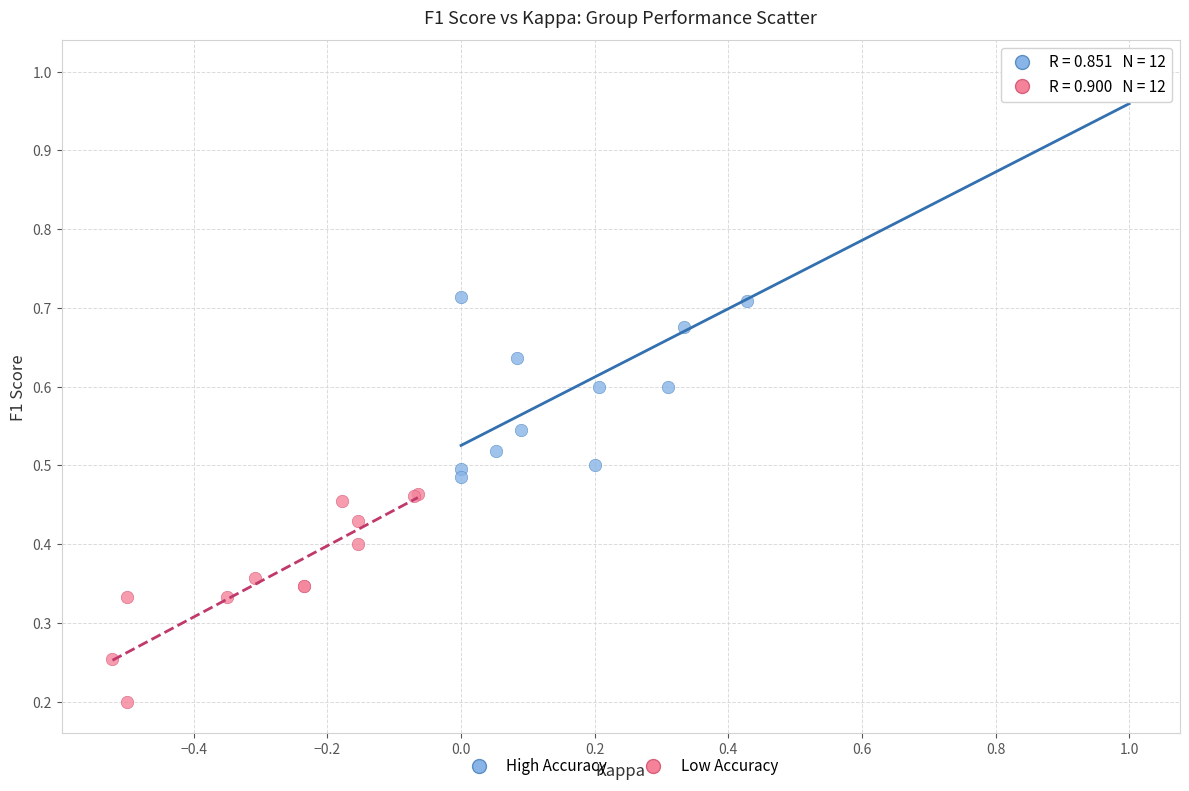

Which series contains the highest Y value?

High Accuracy